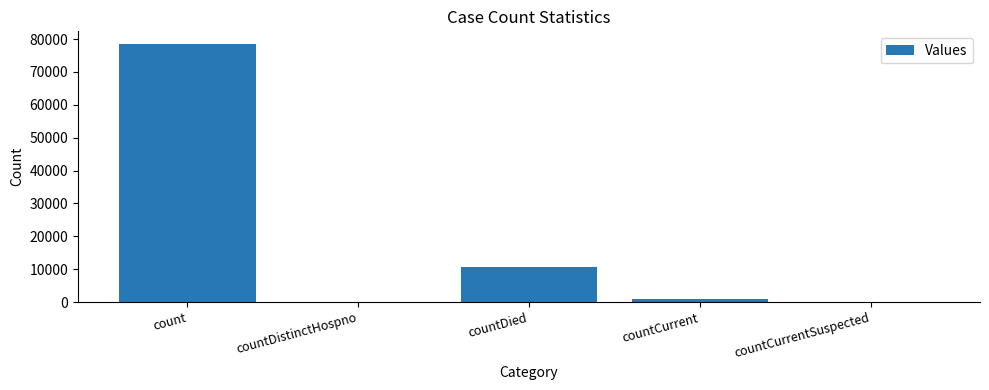

What is the greatest value displayed?

78433